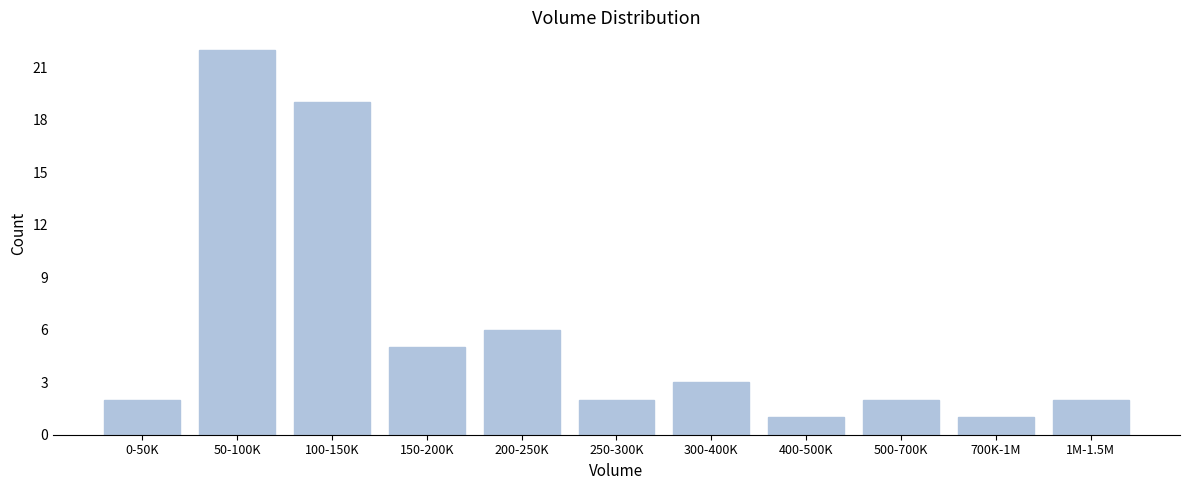

Reading right to left, transcribe all the data shown in this chart.

2	1	2	1	3	2	6	5	19	22	2